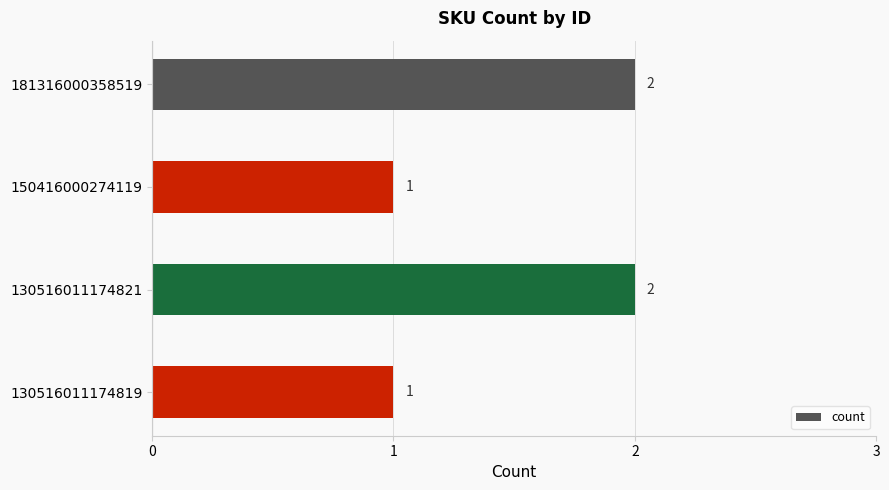

How many bars are there in total?

4